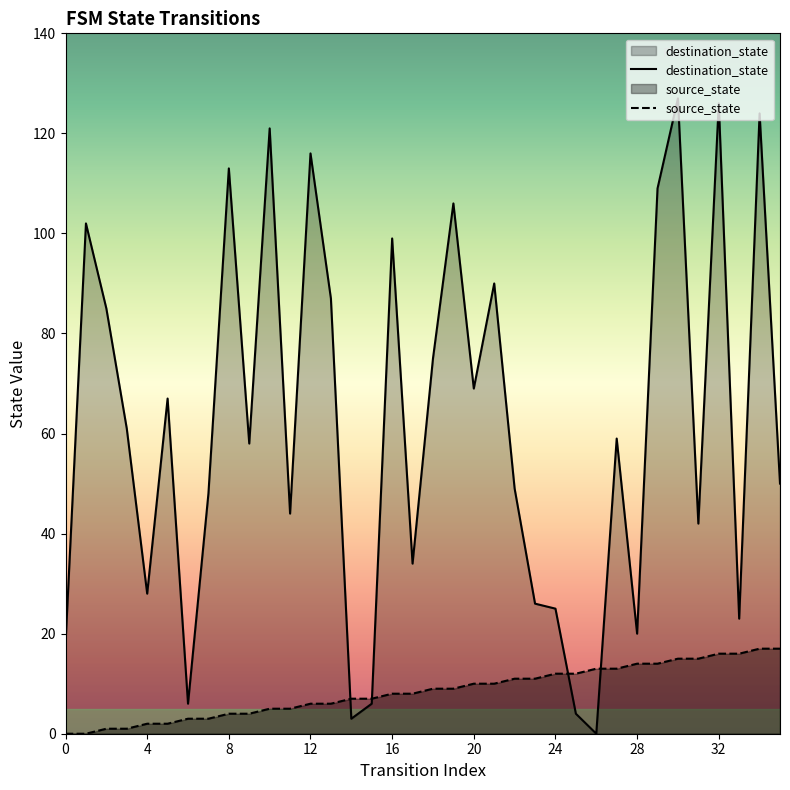

List the series in order of their overall mean, lowest first.

source_state, destination_state